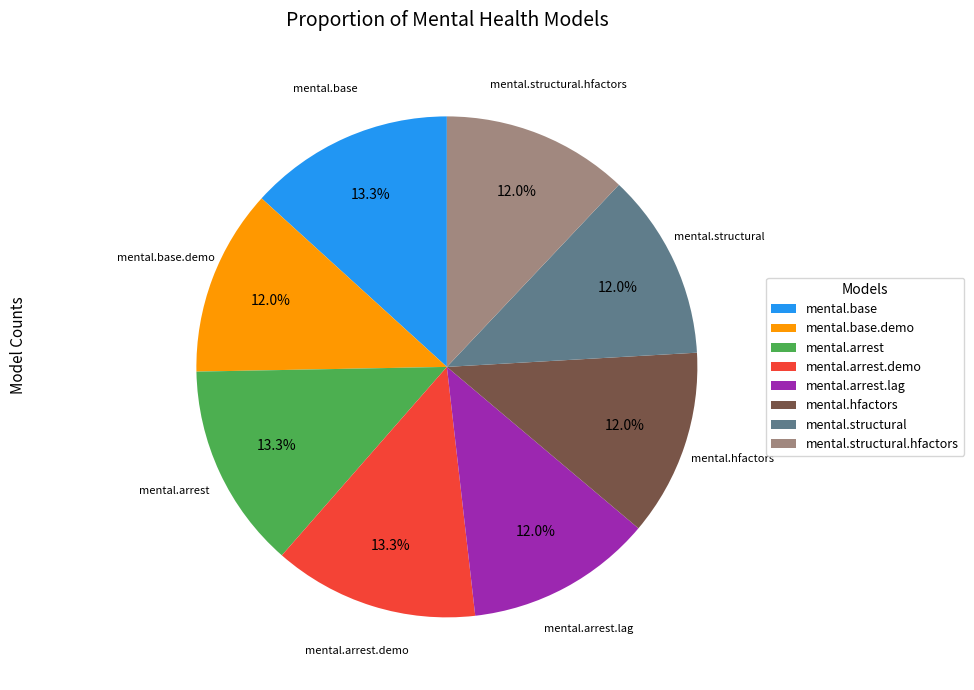

To the nearest percent, what percentage of the pie is mental.arrest.lag?

12%